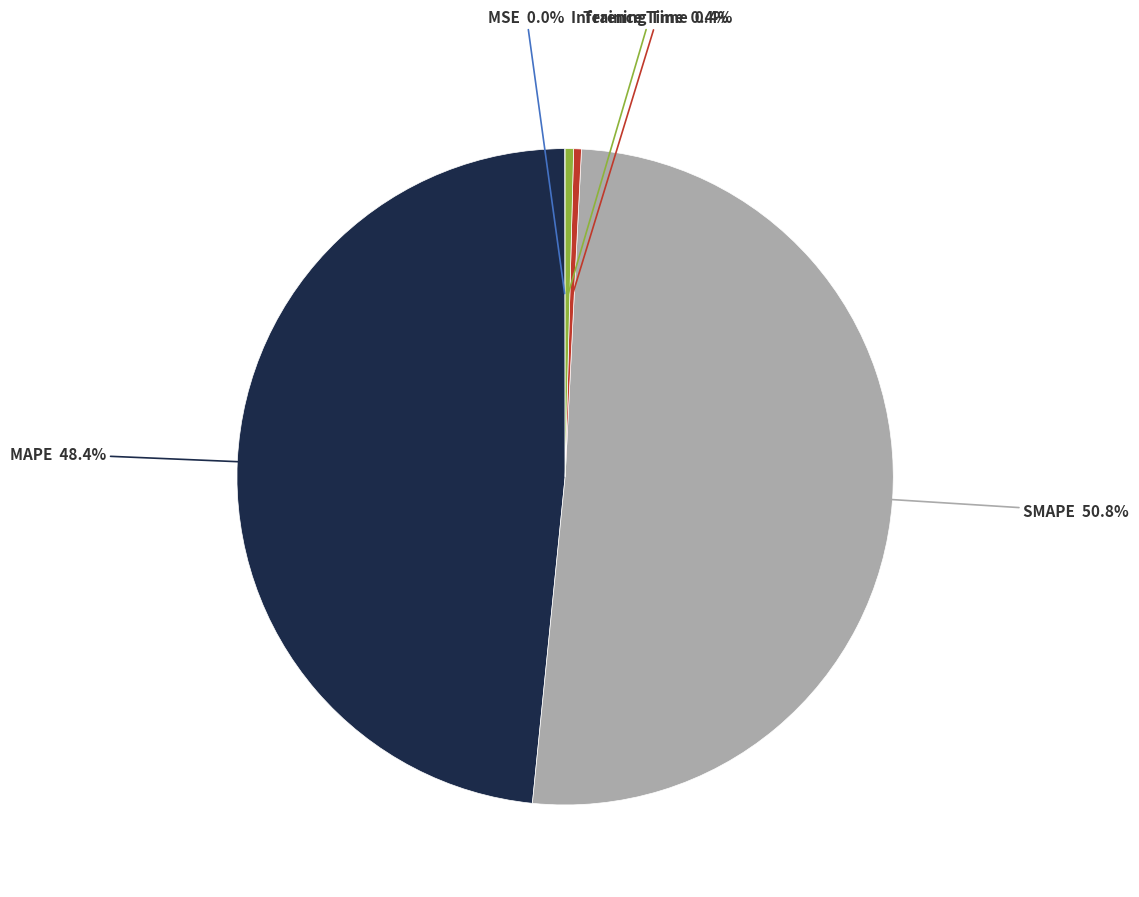

Is there a majority slice in this chart?

Yes